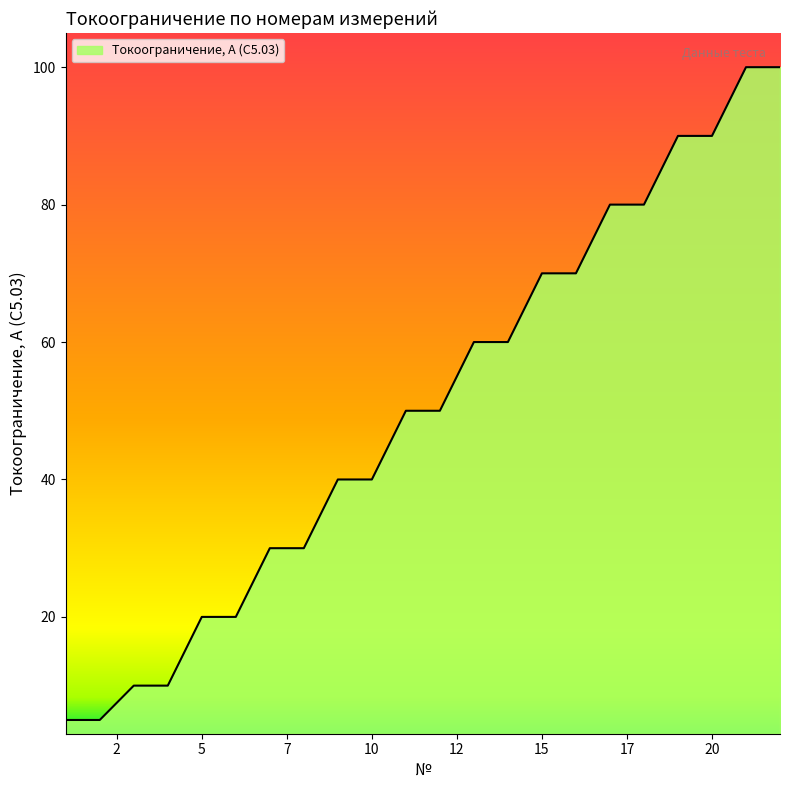

Reading left to right, what are all the values shown in this chart?

5	5	10	10	20	20	30	30	40	40	50	50	60	60	70	70	80	80	90	90	100	100